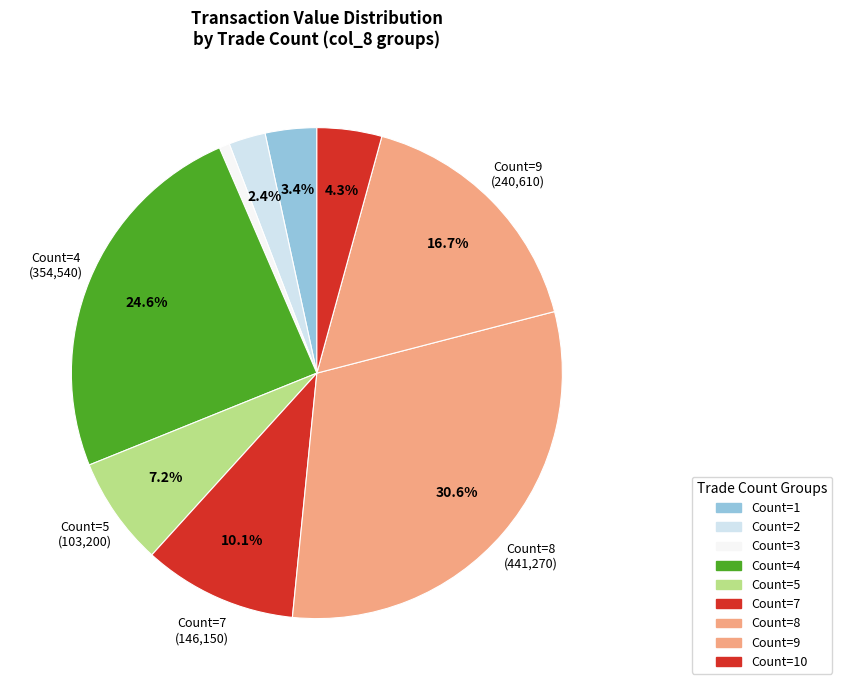

Which slice is the largest?

Count=8